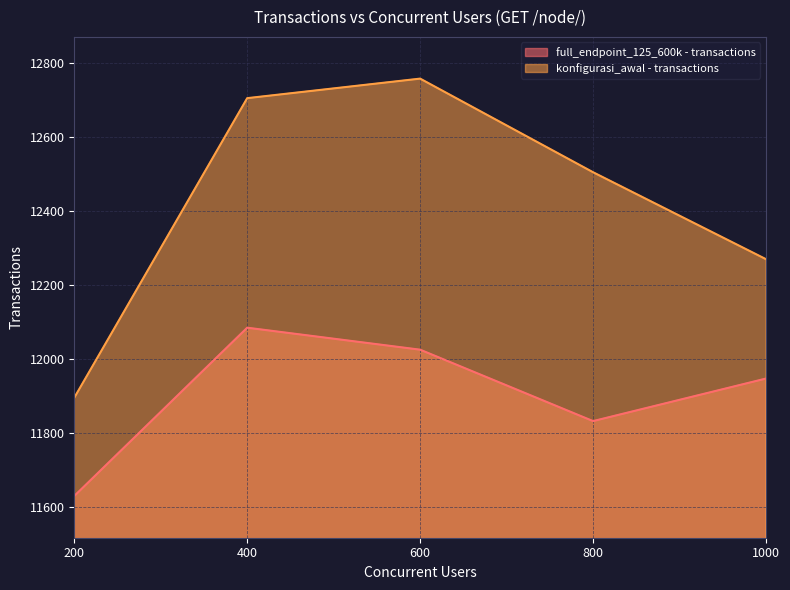

True or false: konfigurasi_awal - transactions and full_endpoint_125_600k - transactions cross at least once.

False